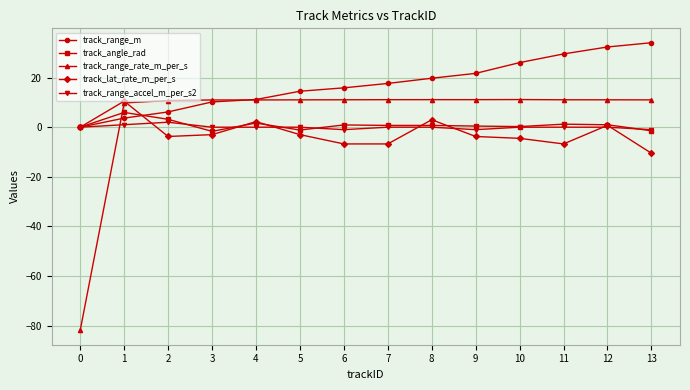

What is the sum of all track_angle_rad values?

11.8